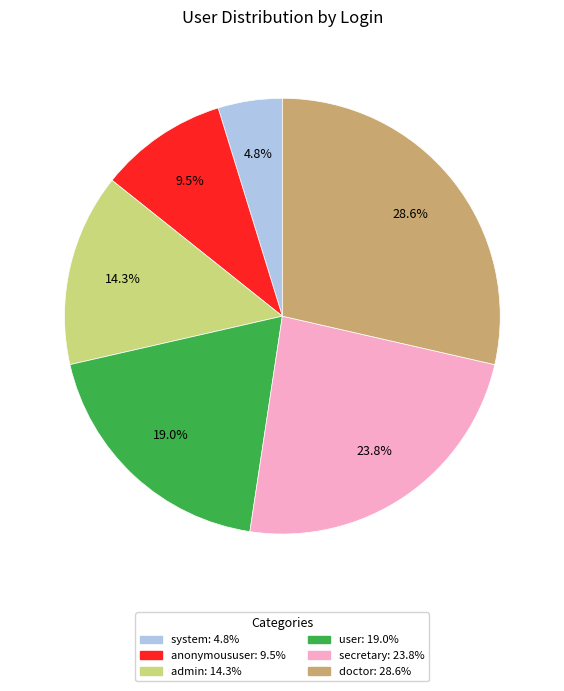

Count the number of slices in the pie.

6